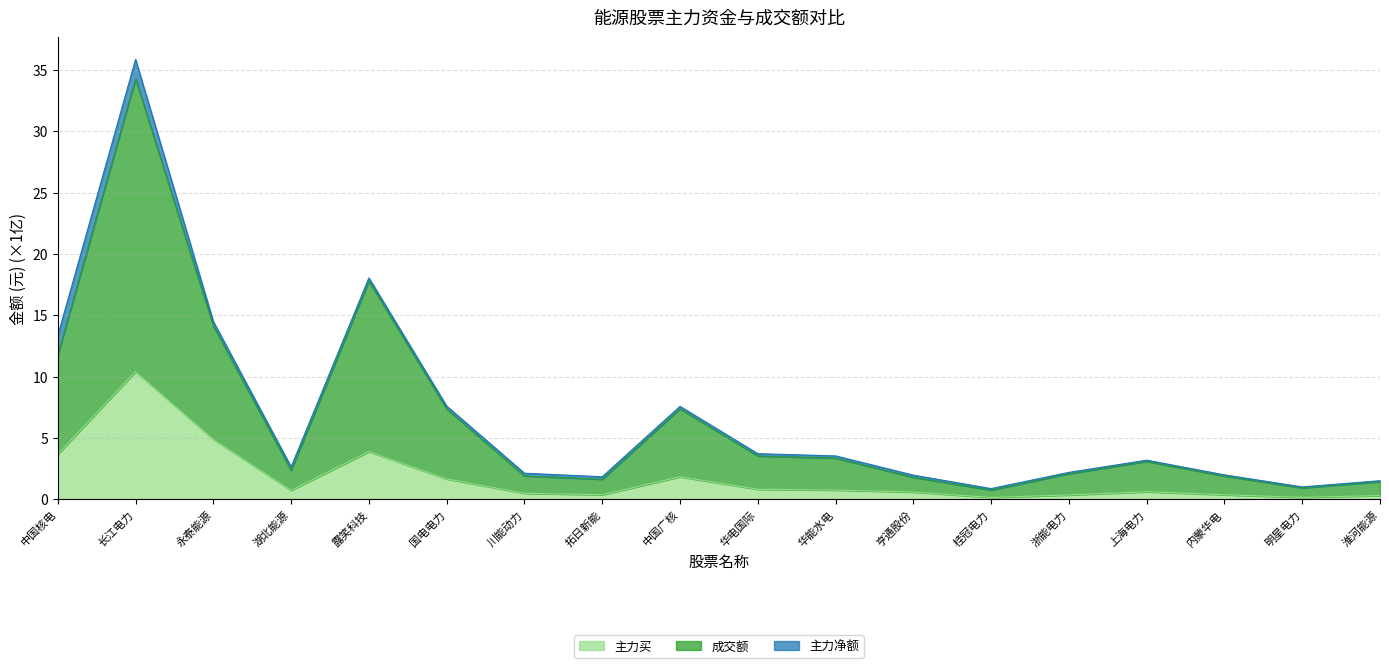

Where is 主力买 nearest to the value 5?

永泰能源